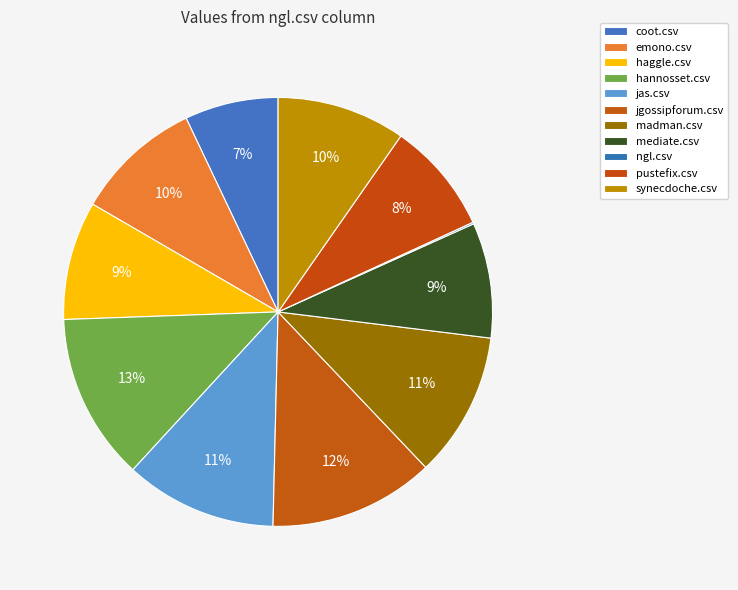

Which slice is the smallest?

ngl.csv